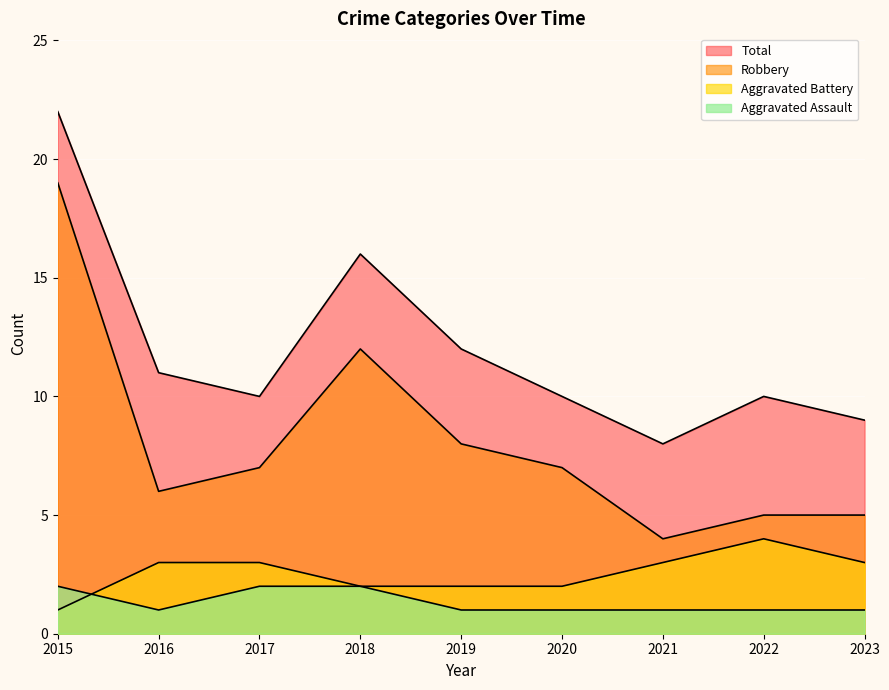

What is the difference between the maximum and minimum values in the Aggravated Assault series?

1